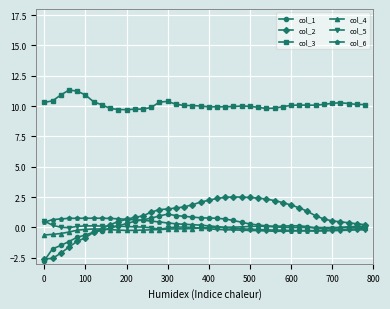

Which series has the largest total across all categories?

col_3